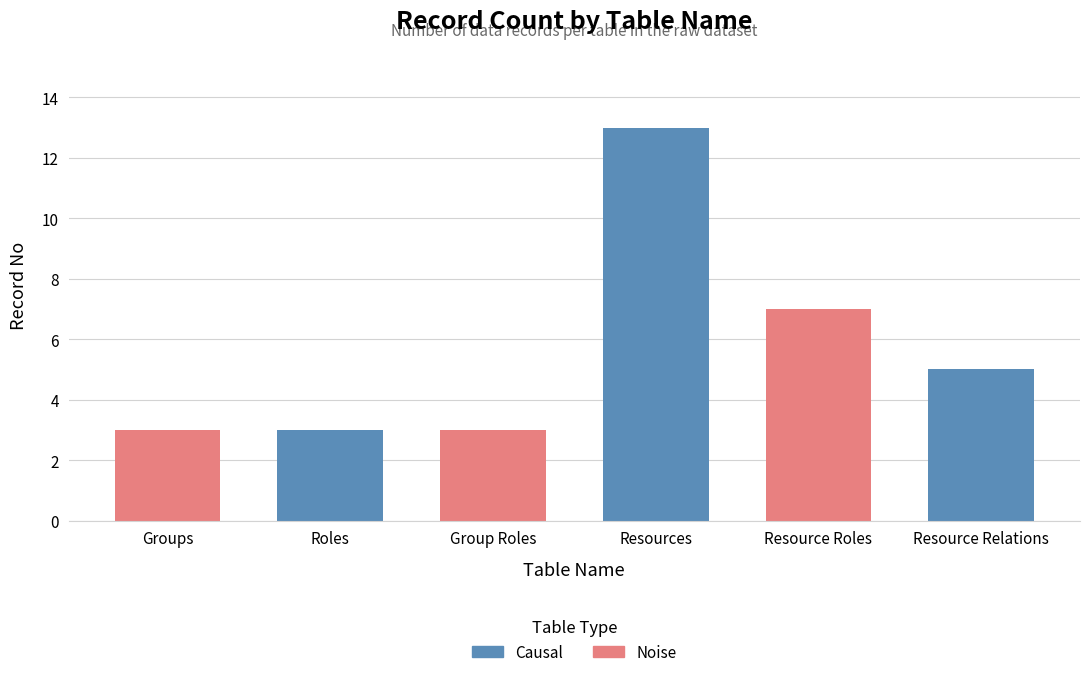

Which series changed the most between Roles and Group Roles?

Causal